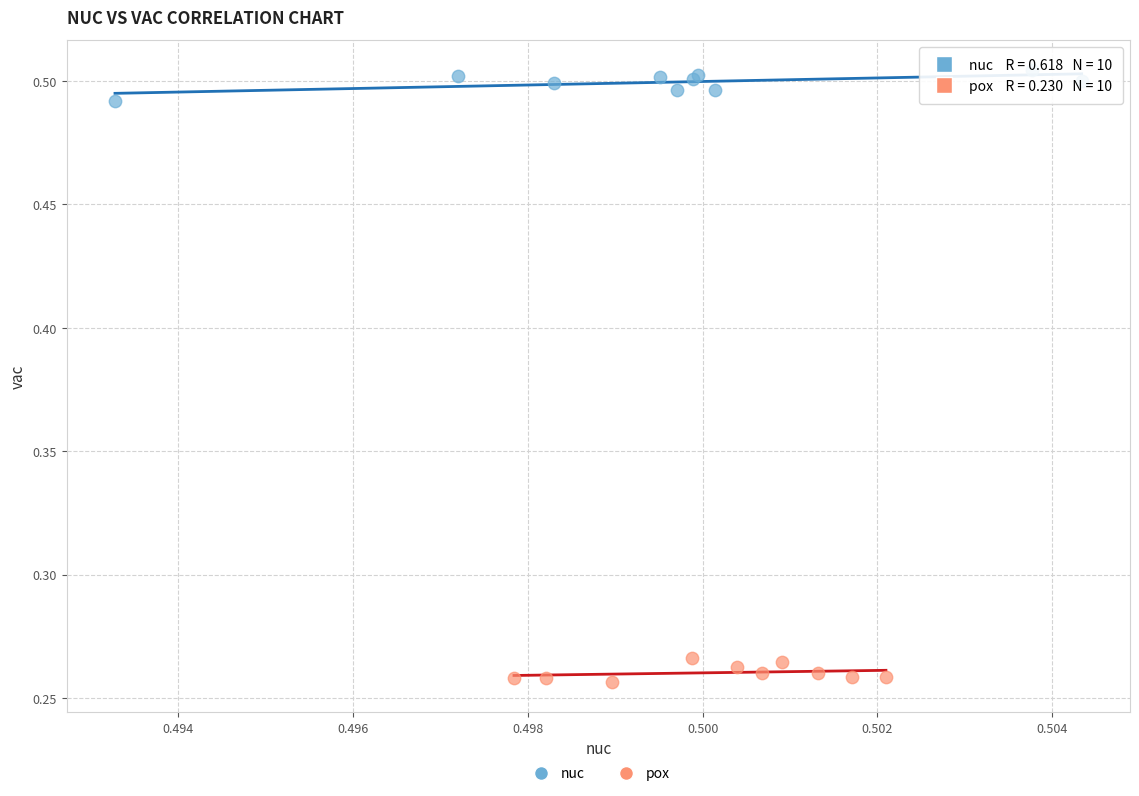

What are all the series names shown in the legend?

nuc, pox